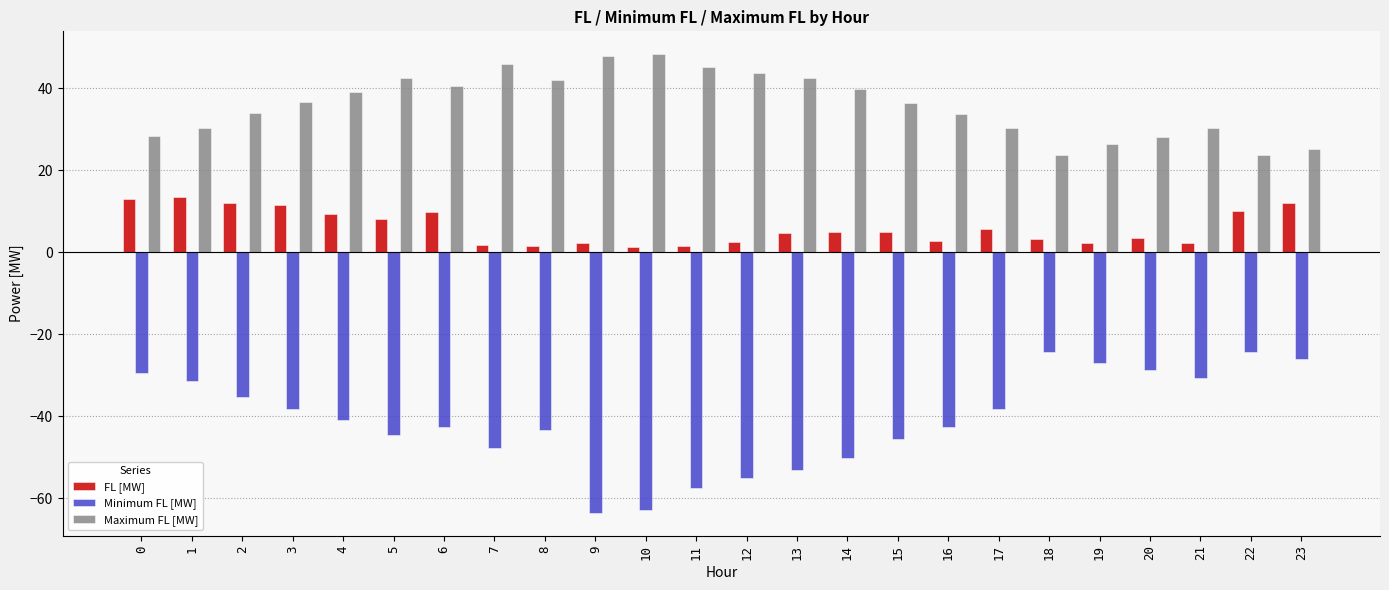

Are the bars horizontal?

No